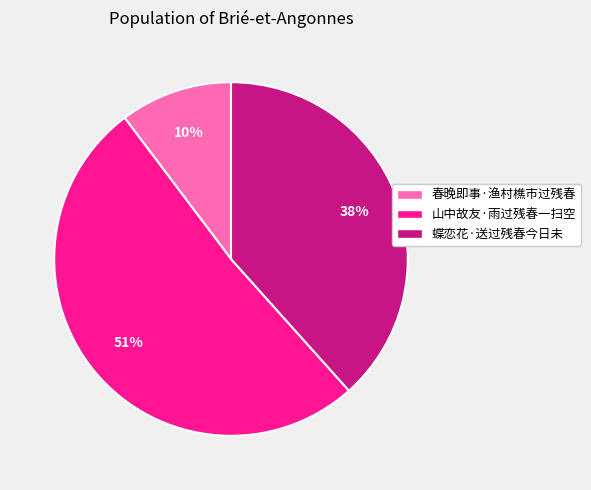

Do 山中故友·雨过残春一扫空 and 春晚即事·渔村樵市过残春 together represent more than half of the pie?

Yes